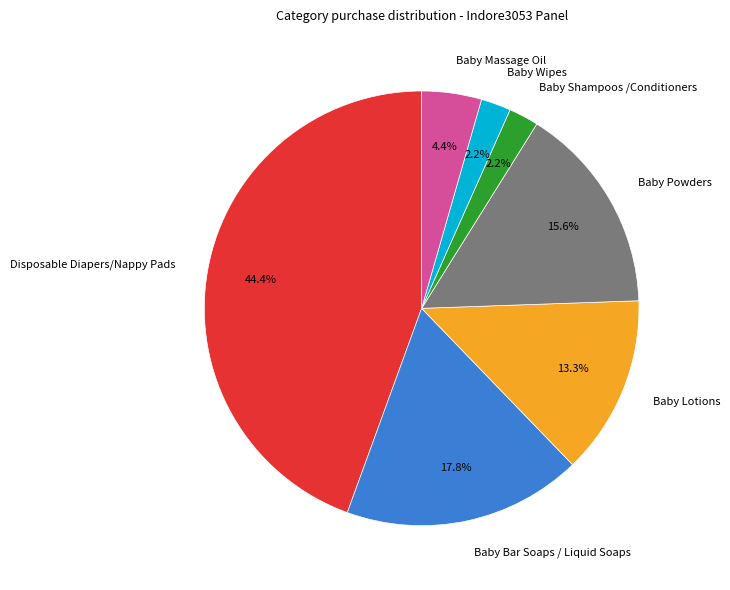

Is there a majority slice in this chart?

No